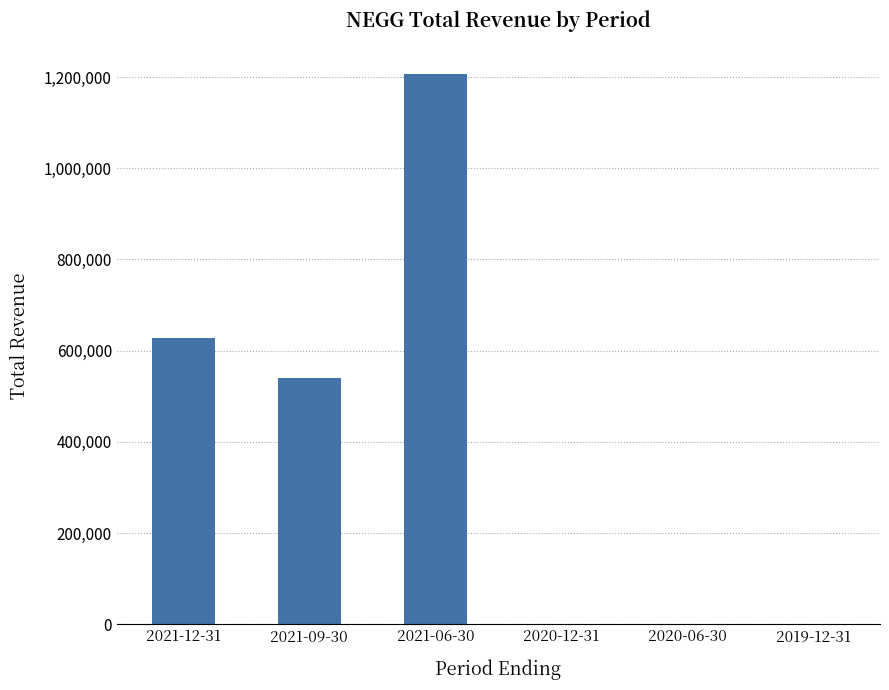

What is the ratio of the value at 2021-09-30 to the value at 2021-06-30?

0.4